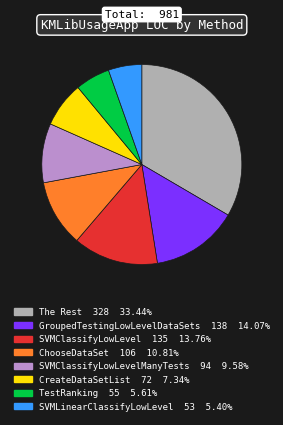

Count the number of slices in the pie.

8